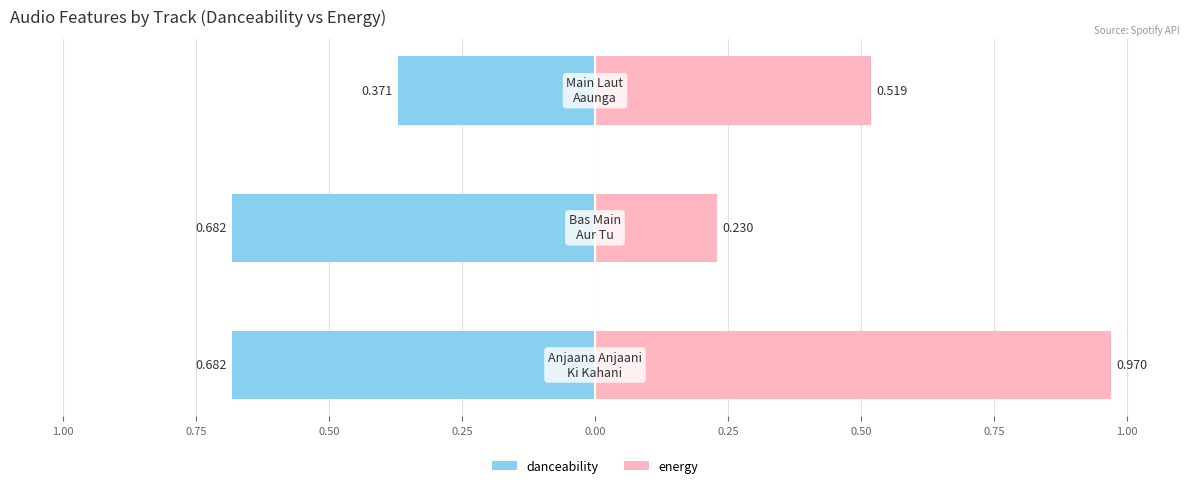

Reading left to right, transcribe all the data shown in this chart.

danceability: -0.7	-0.7	-0.4
energy: 1.0	0.2	0.5